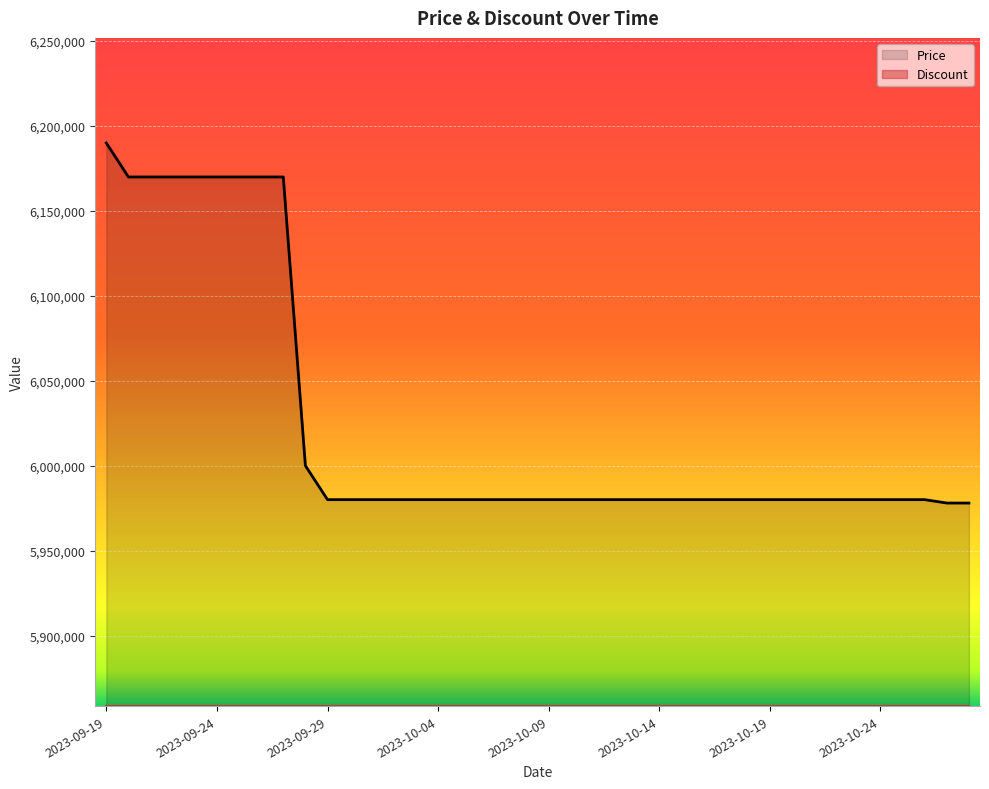

Read the value at 2023-10-12.

5980000